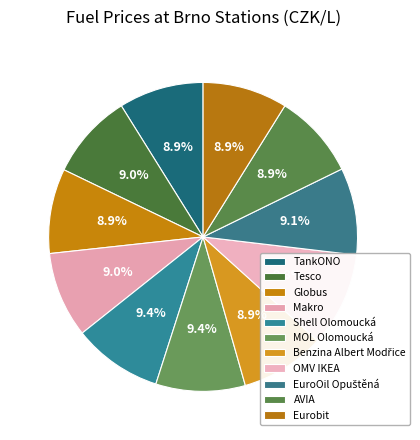

What is the smallest slice in the pie chart?

TankONO